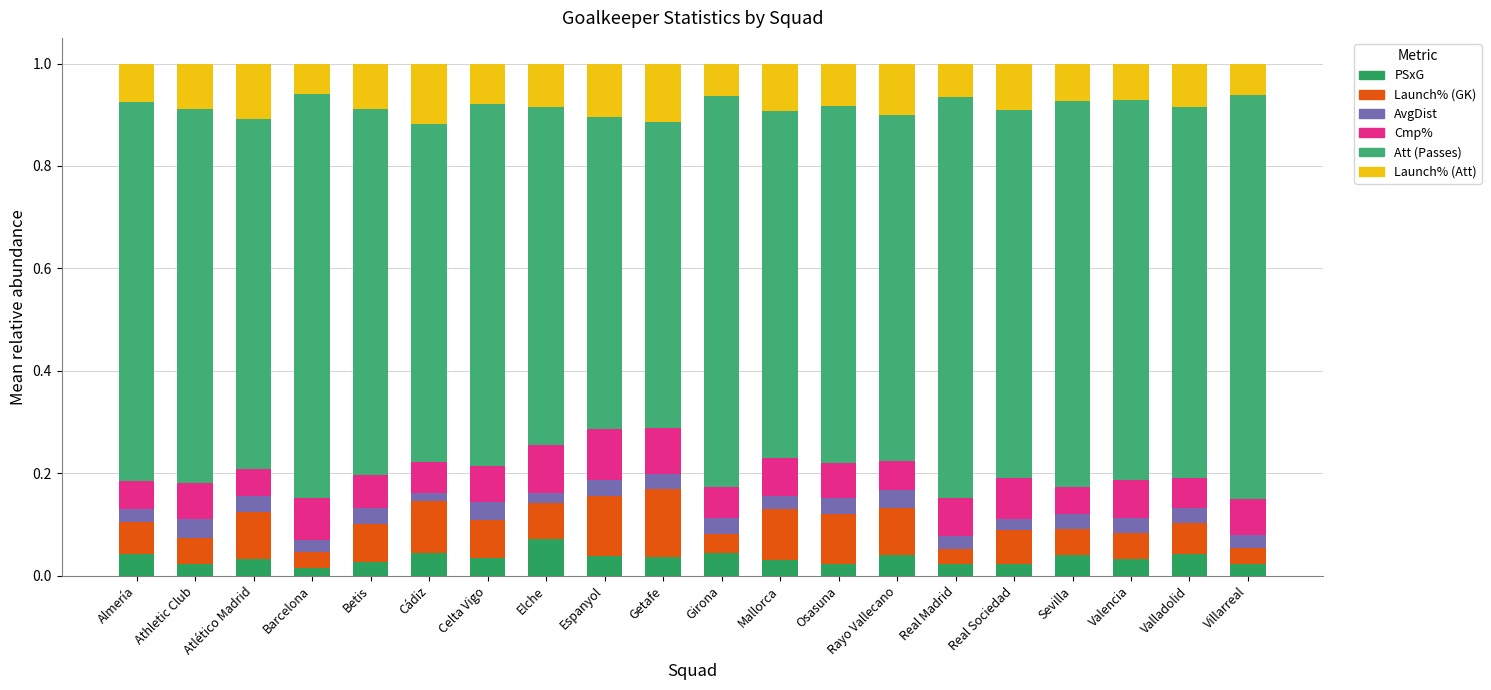

How many bars are there in total?

20